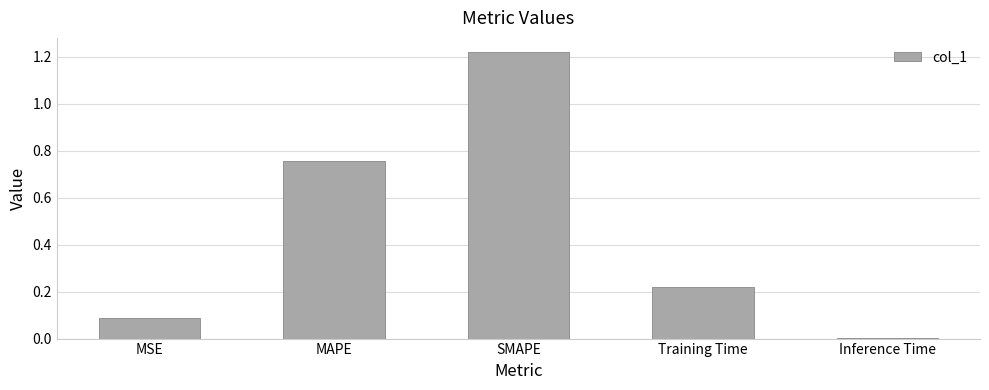

What is the sum of the values at SMAPE and MAPE?

2.0